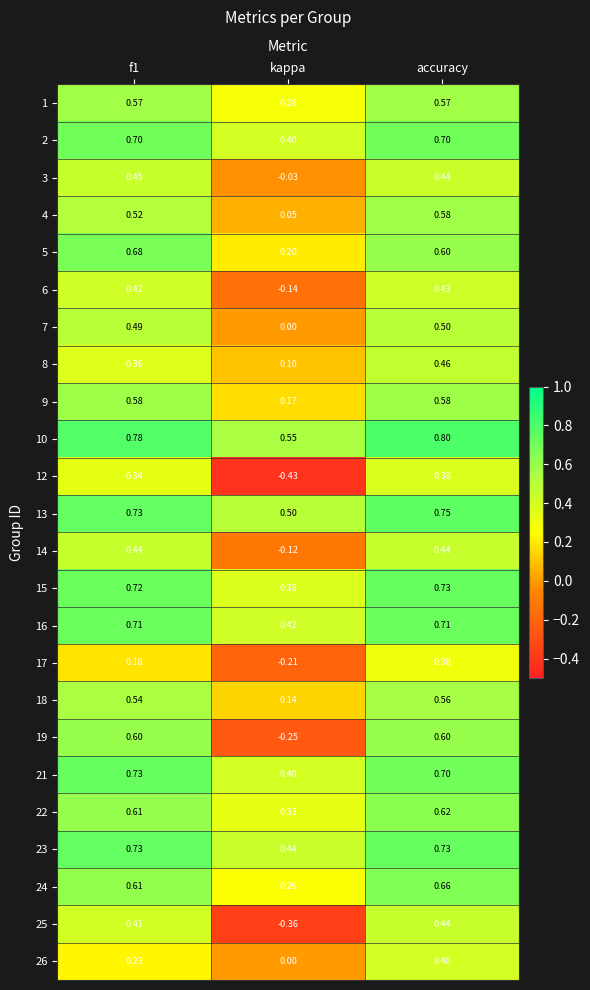

At which category is the sum across all series the highest?

accuracy